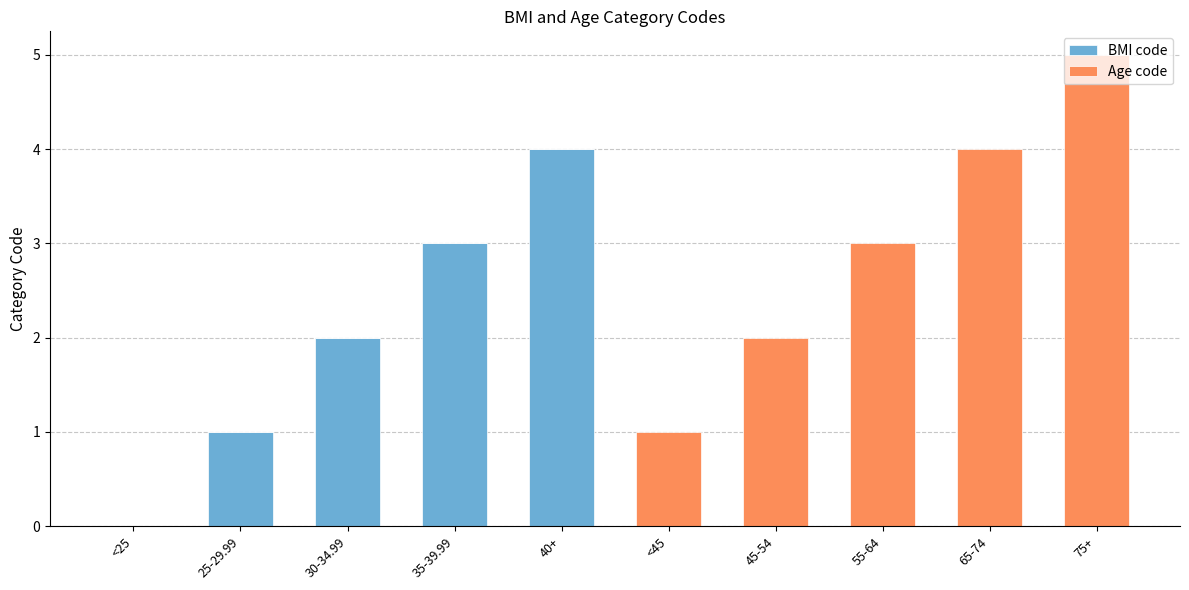

True or false: BMI code has a value of 0 at 45-54.

True